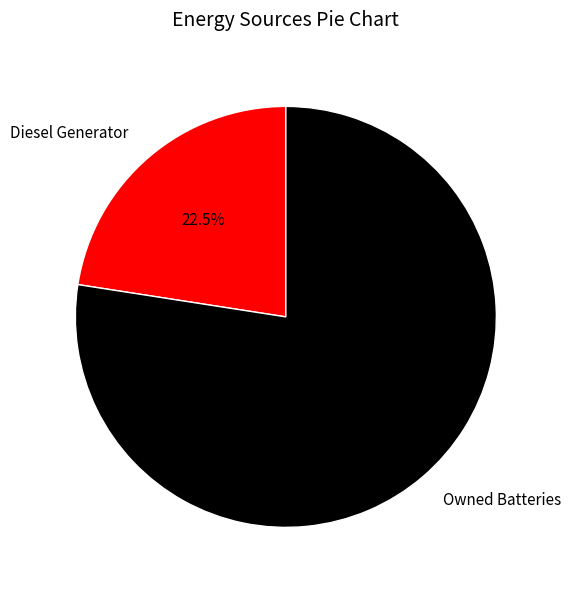

How much of the chart is everything except Diesel Generator?

77.5%